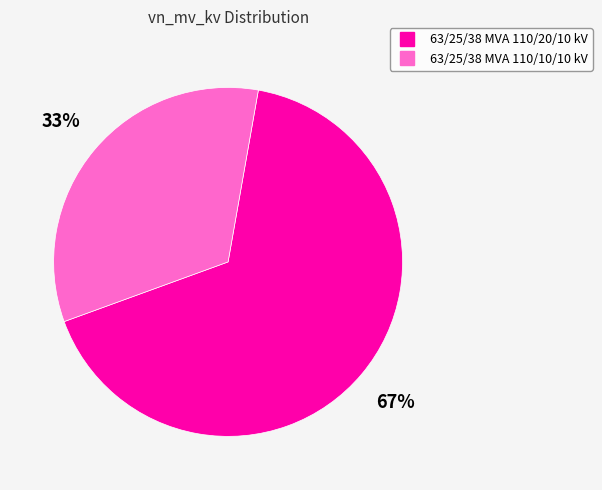

Combined, do 63/25/38 MVA 110/10/10 kV and 63/25/38 MVA 110/20/10 kV account for over 50%?

Yes